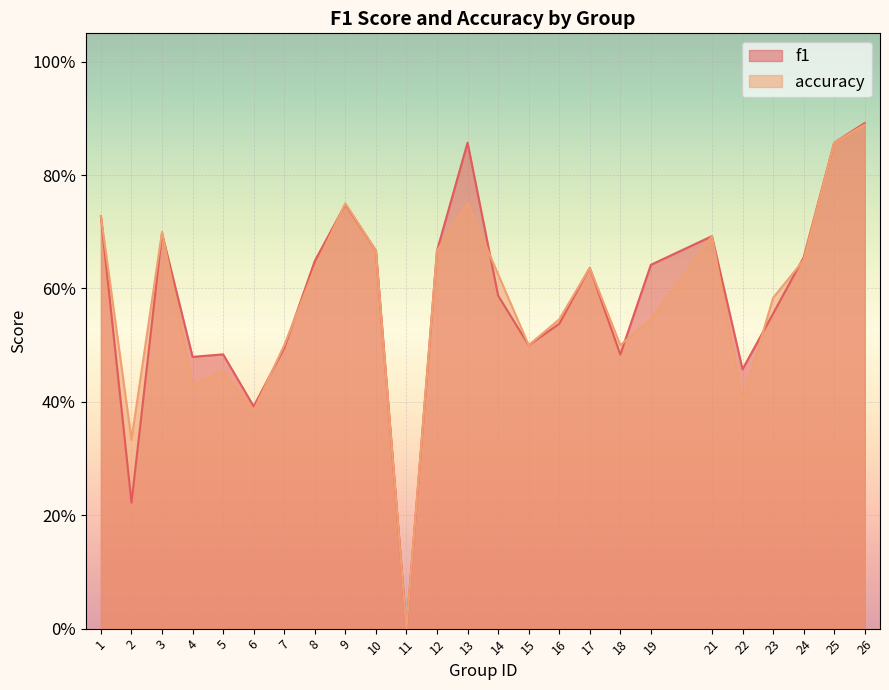

Does the chart display data point markers on the line(s)?

No